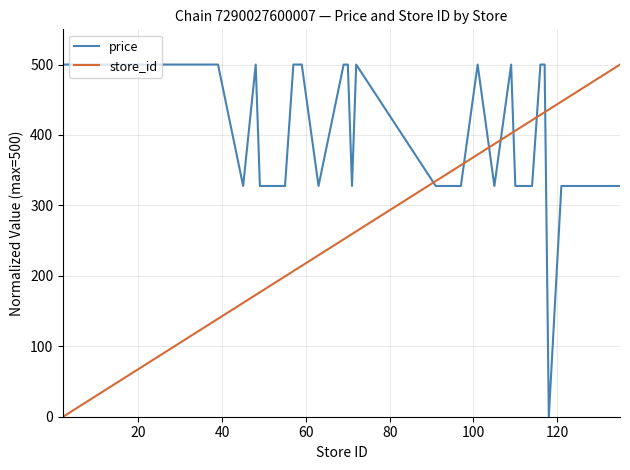

How many intersections are there between store_id and price?

7